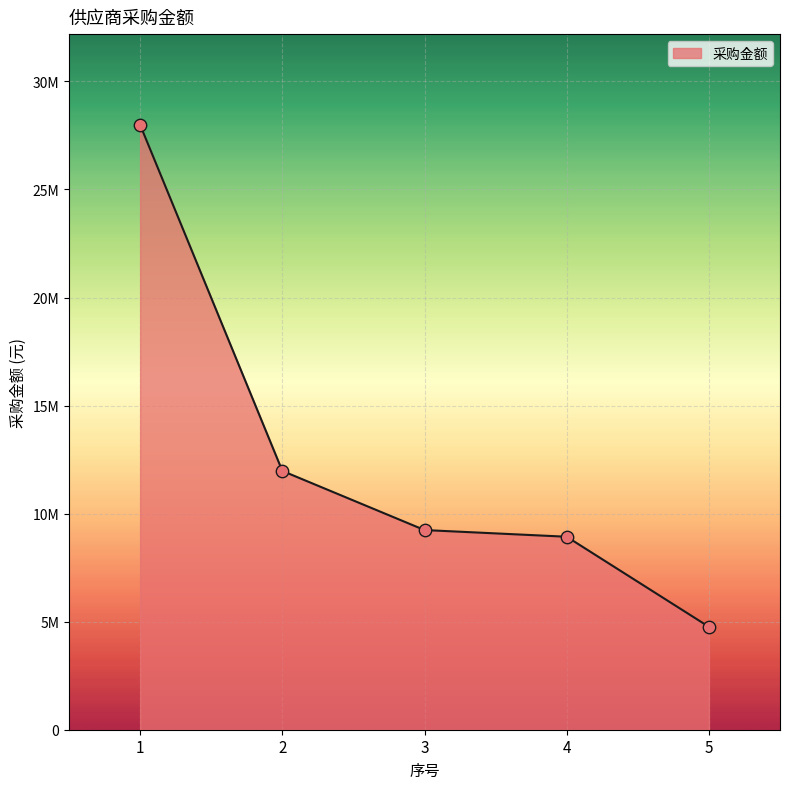

Between 2 and 5, which is larger?

2